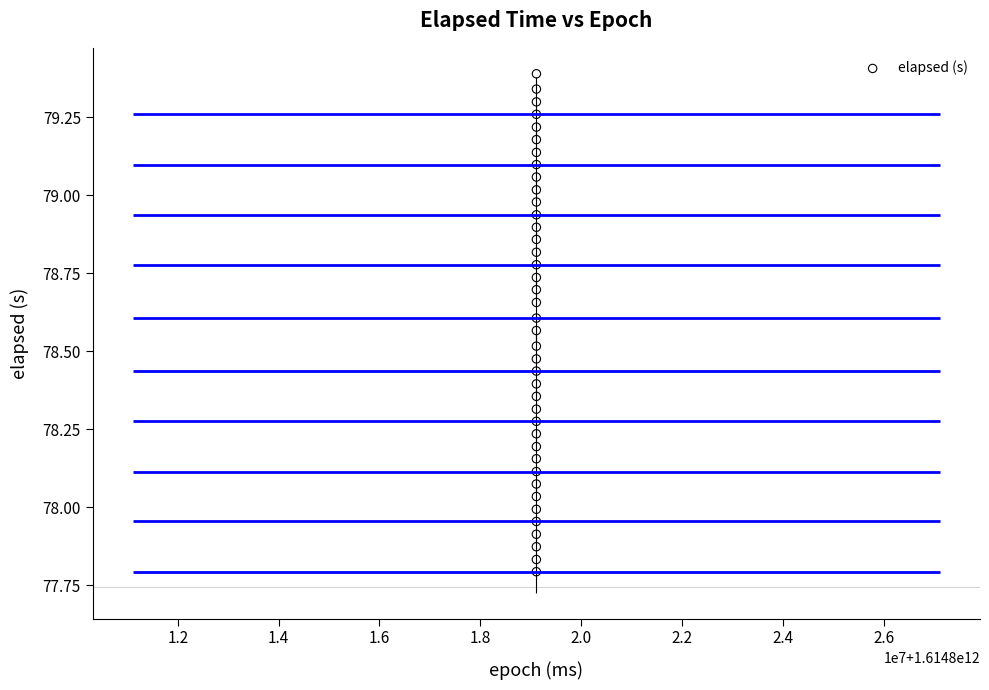

What is the range of Y values (max minus min)?

1.6